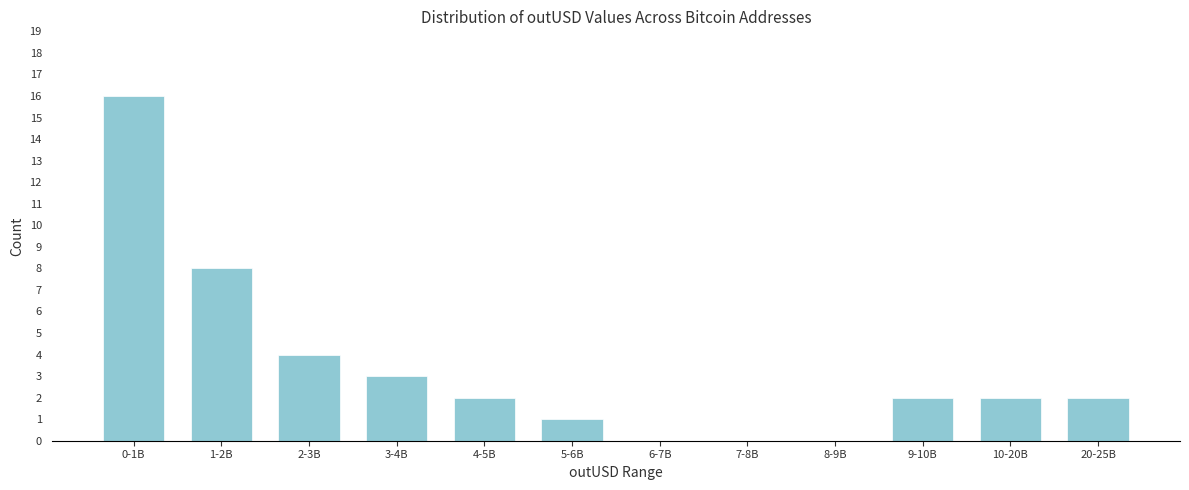

Reading left to right, list all the values displayed in this chart.

0-1B=16	1-2B=8	2-3B=4	3-4B=3	4-5B=2	5-6B=1	6-7B=0	7-8B=0	8-9B=0	9-10B=2	10-20B=2	20-25B=2